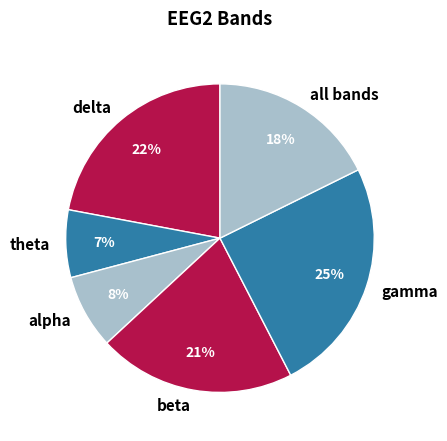

Which category has the biggest portion of the pie?

gamma